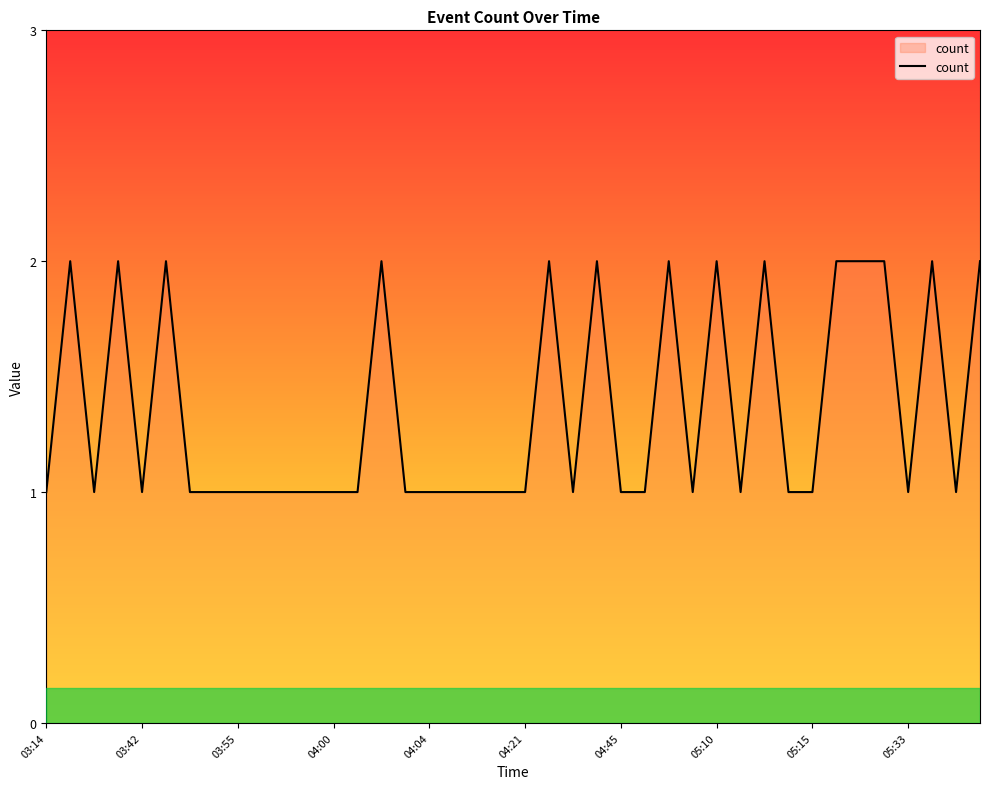

Count the number of categories in the chart.

40